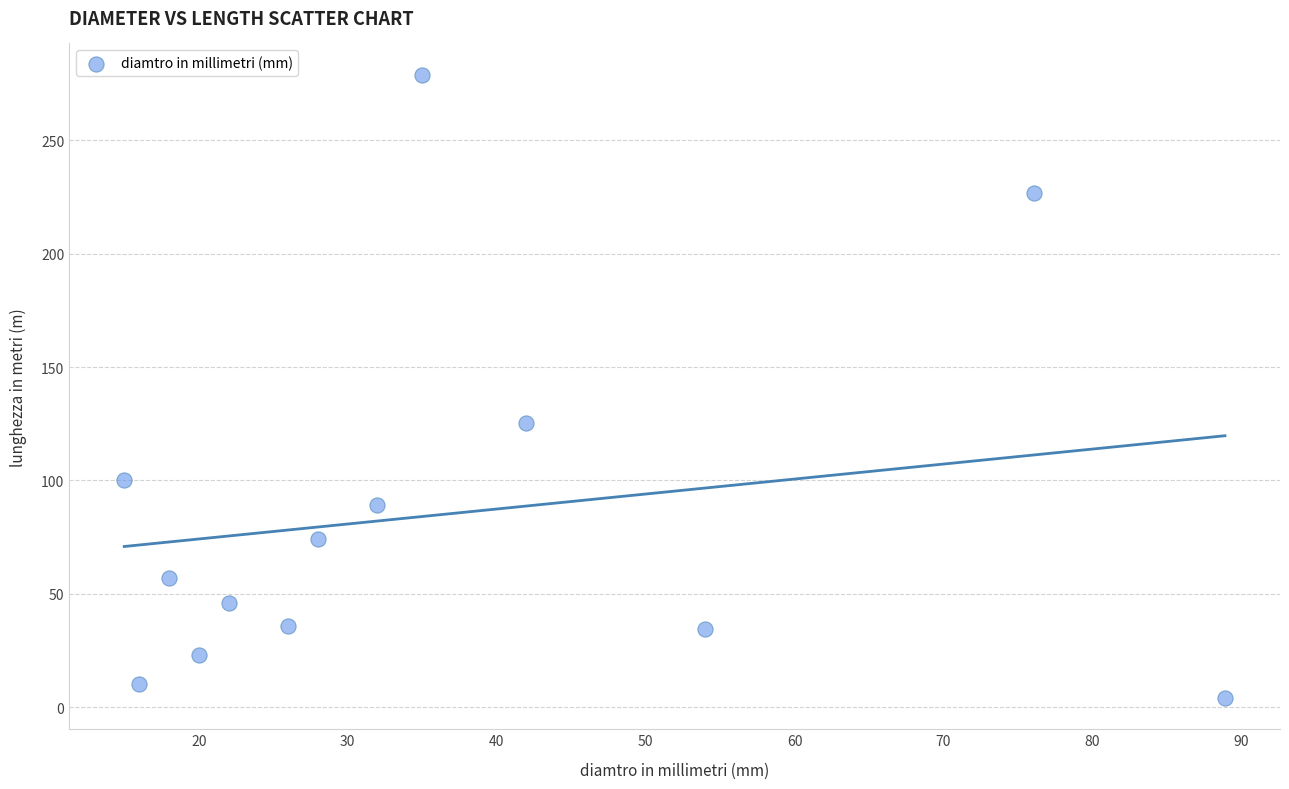

What Y value in the scatter plot is closest to 141?

125.5